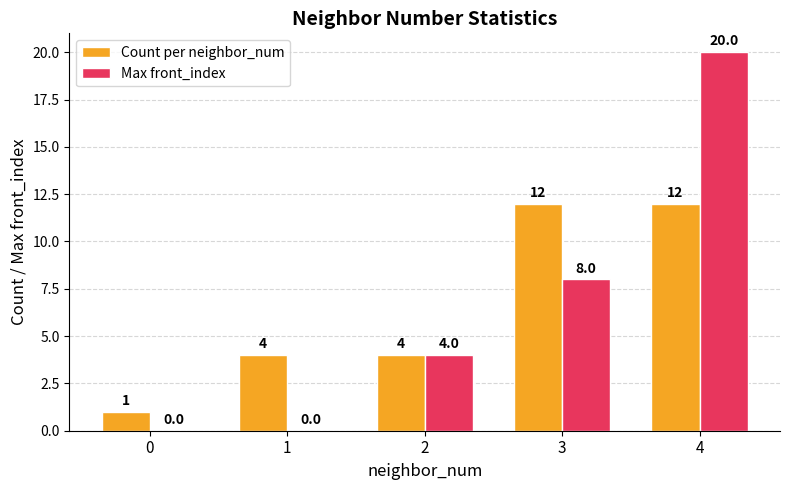

What is the sum of all Count per neighbor_num values?

33